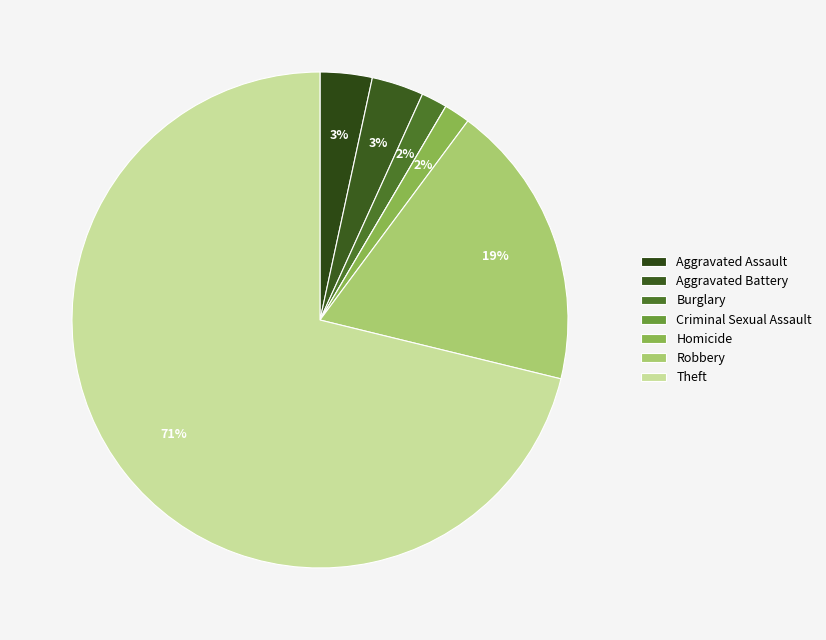

To the nearest percent, what percentage of the pie is Aggravated Battery?

3%